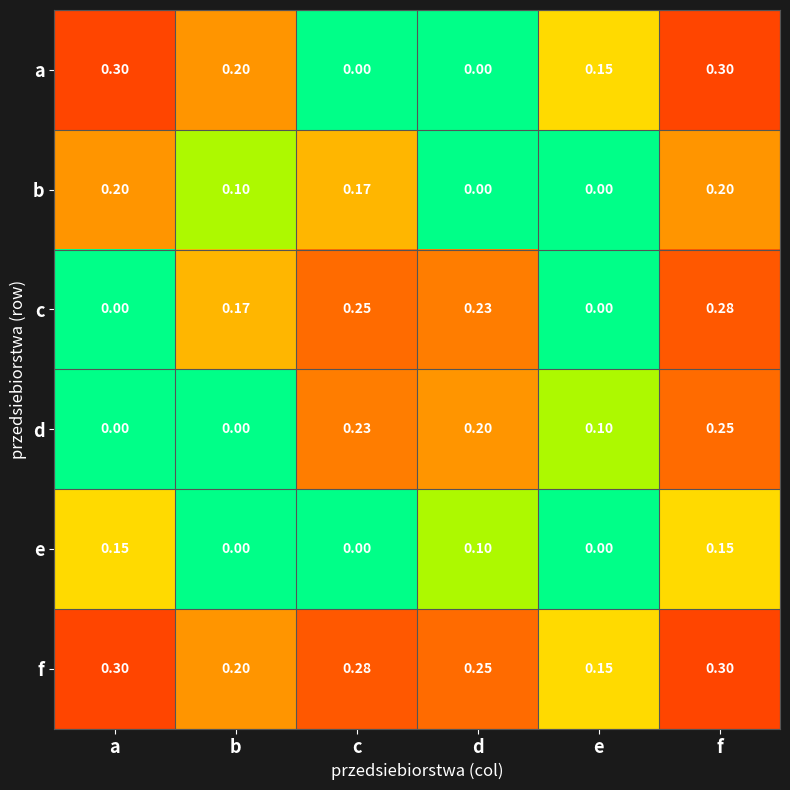

Is the value of a at f greater than the value of b at f?

Yes